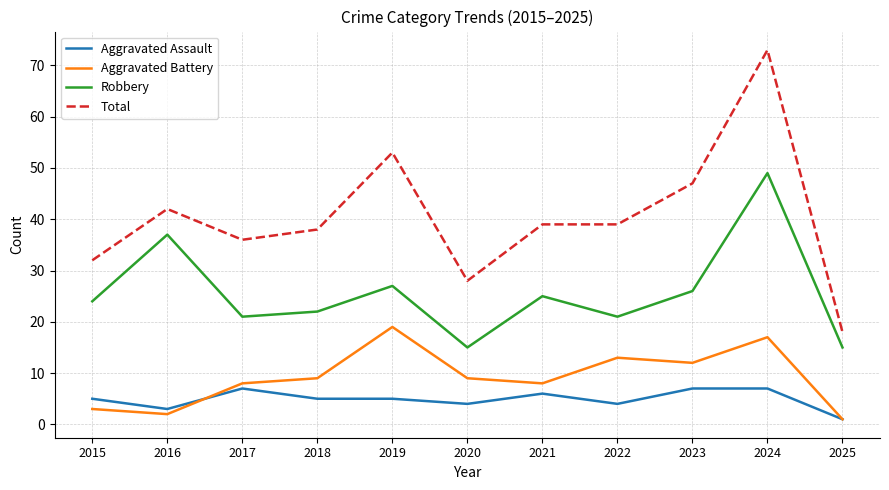

What are all the series names shown in the legend?

Aggravated Assault, Aggravated Battery, Robbery, Total